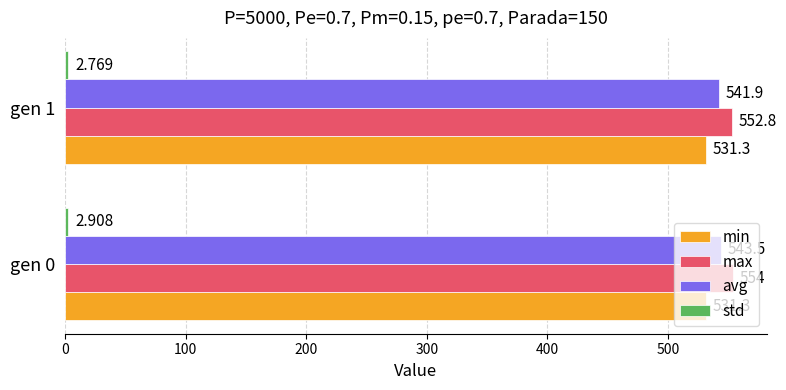

Is the value of min at gen 0 greater than the value of avg at gen 1?

No